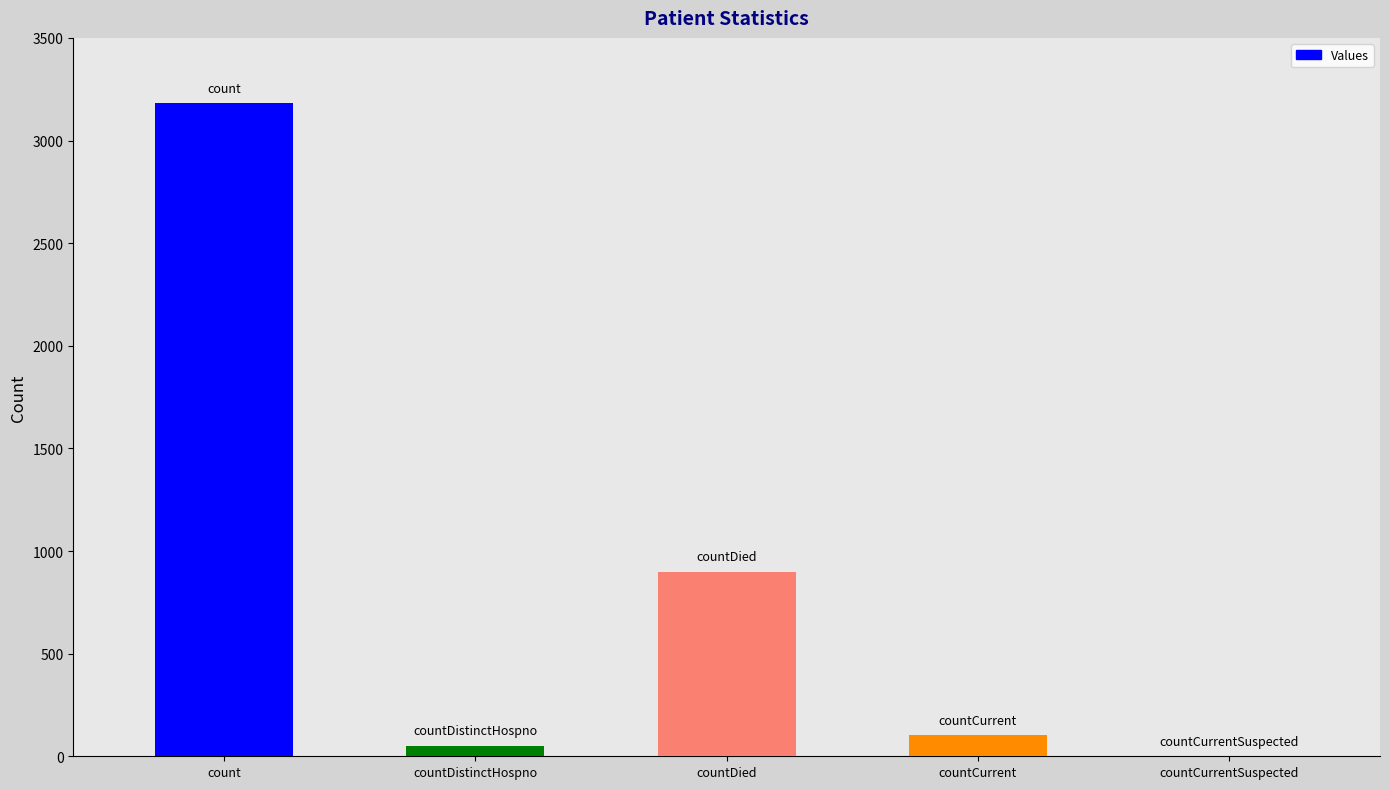

What is the change in value from count to countDistinctHospno?

-3129